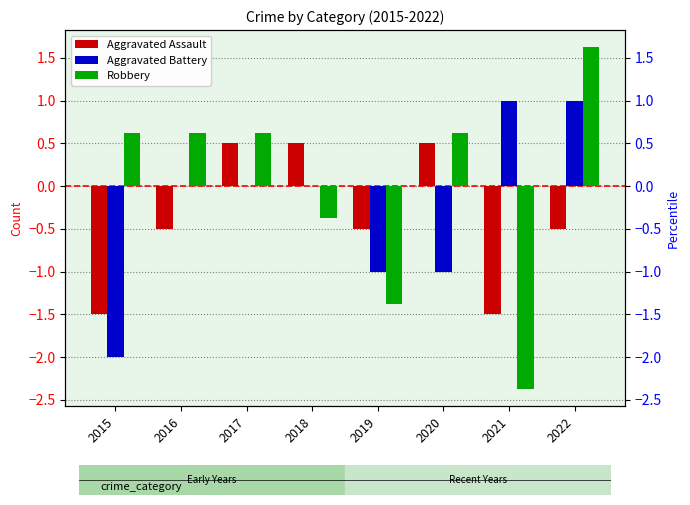

Reading right to left, list all the values displayed in this chart.

Aggravated Assault: -0.5	-1.5	0.5	-0.5	0.5	0.5	-0.5	-1.5
Aggravated Battery: 1.0	1.0	-1.0	-1.0	0.0	0.0	0.0	-2.0
Robbery: 1.6	-2.4	0.6	-1.4	-0.4	0.6	0.6	0.6